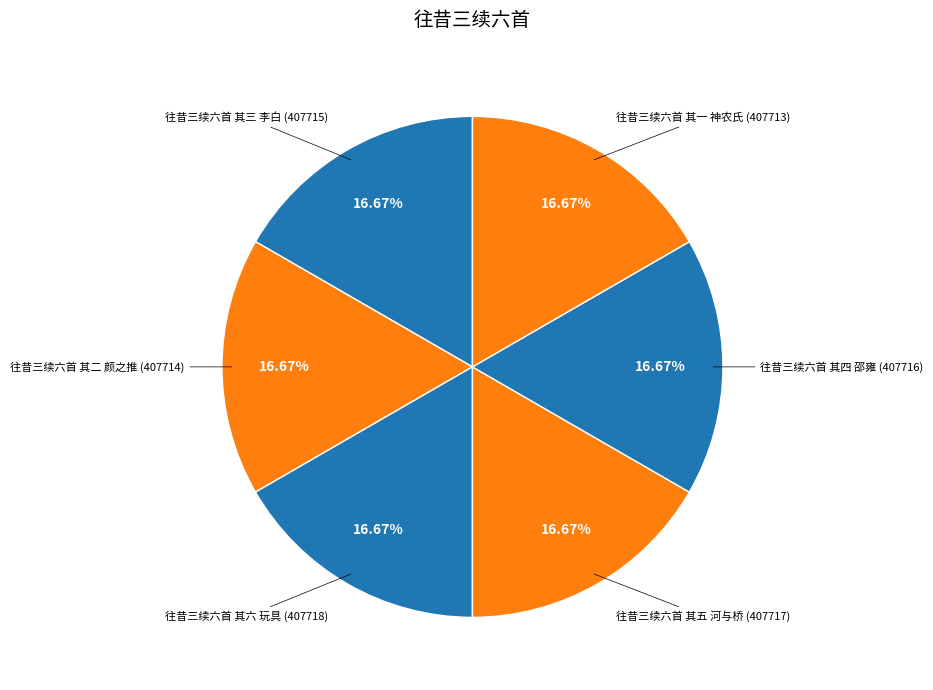

Count the number of slices in the pie.

6